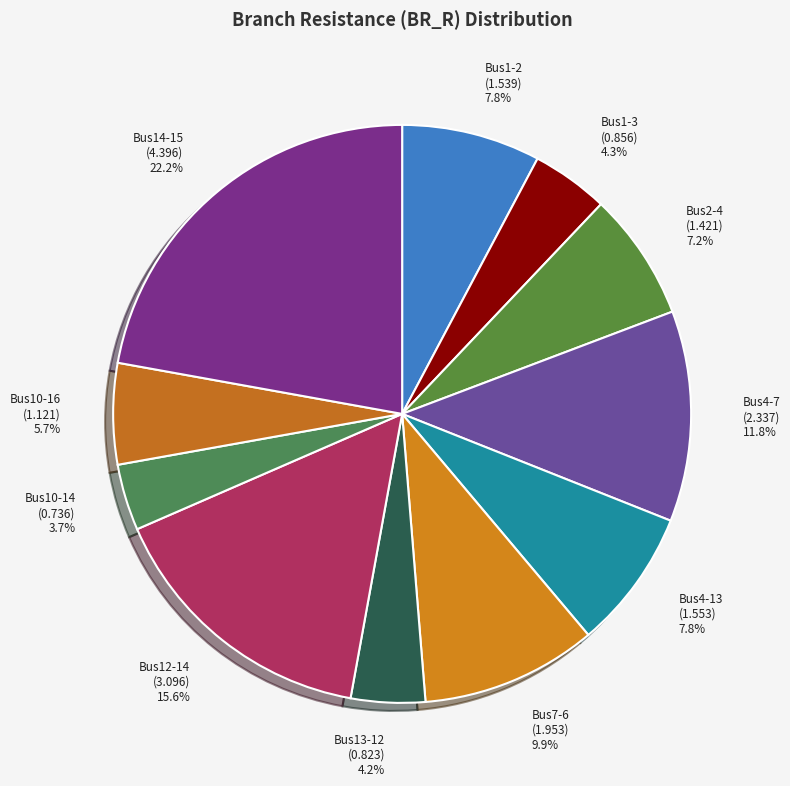

How many slices are in this pie chart?

11